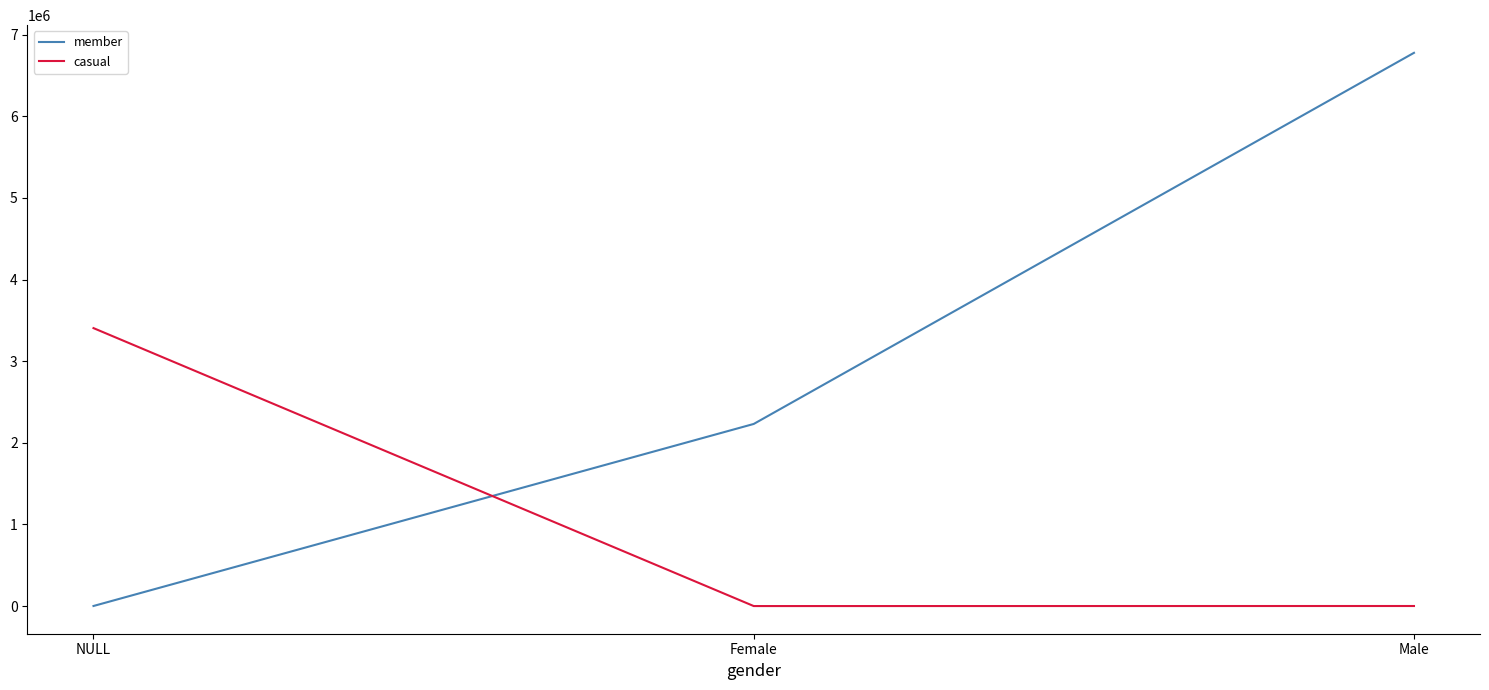

Which series has the widest spread of values?

member